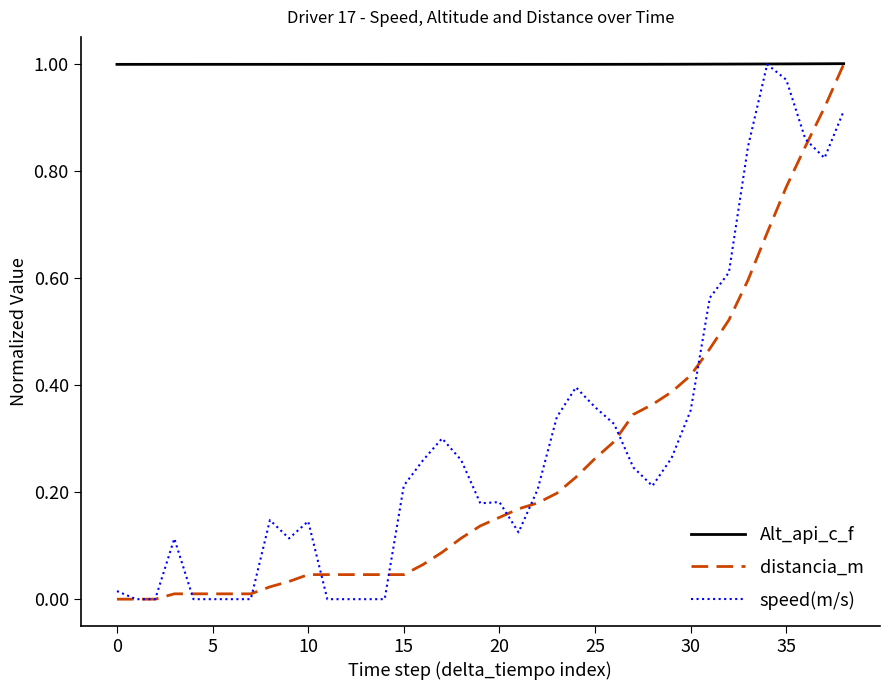

Which series has the largest total across all categories?

Alt_api_c_f